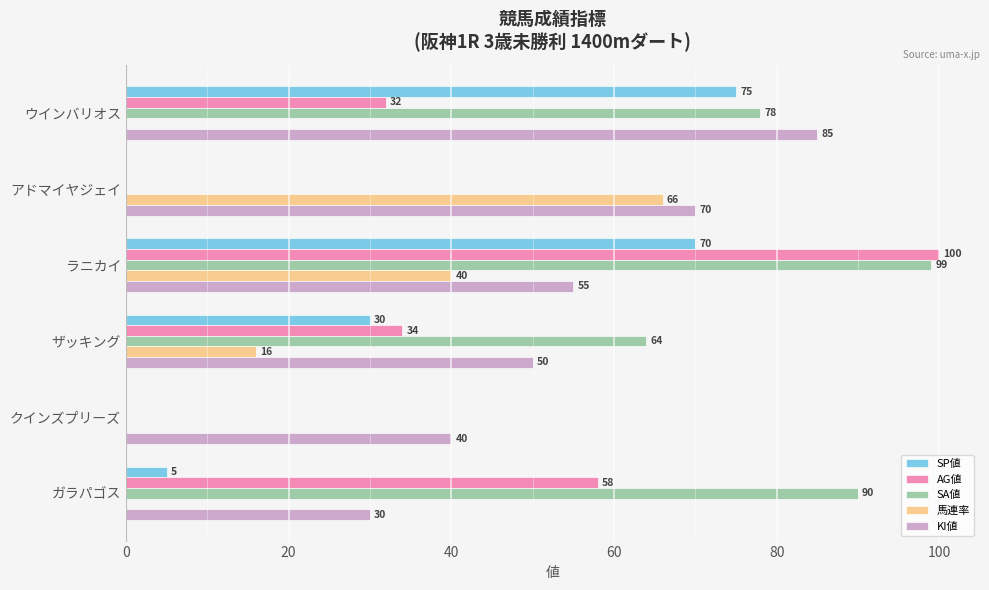

At which category is the sum across all series the highest?

ラニカイ